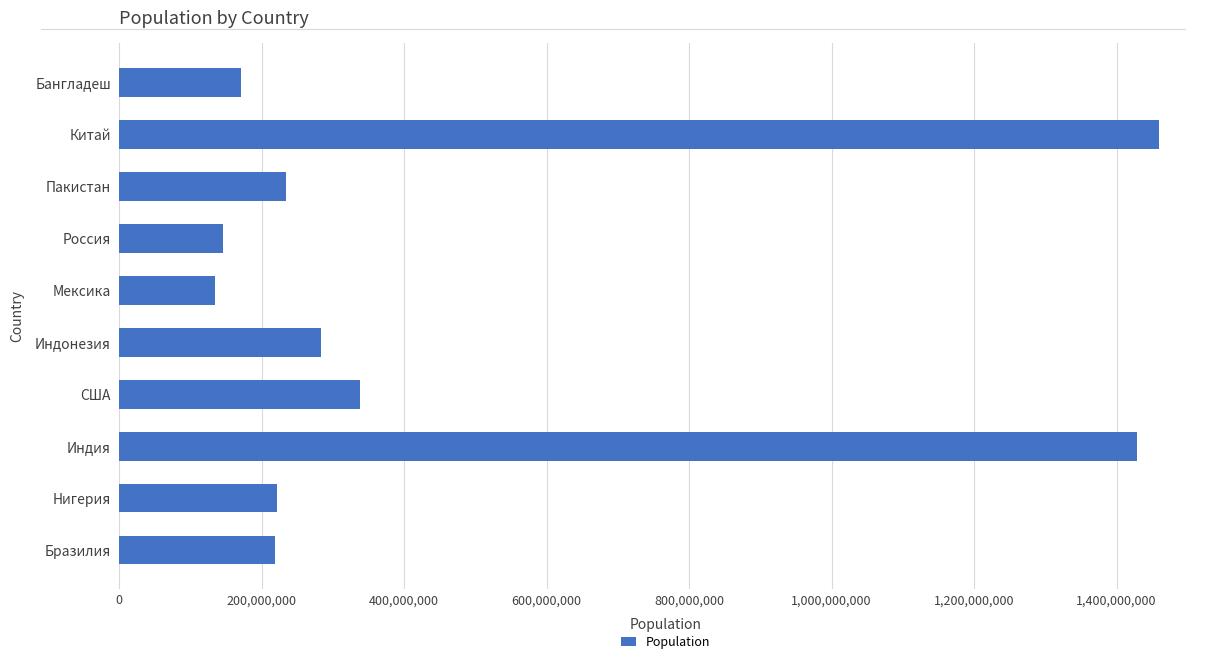

What is the change in value from Нигерия to Мексика?

-87292403